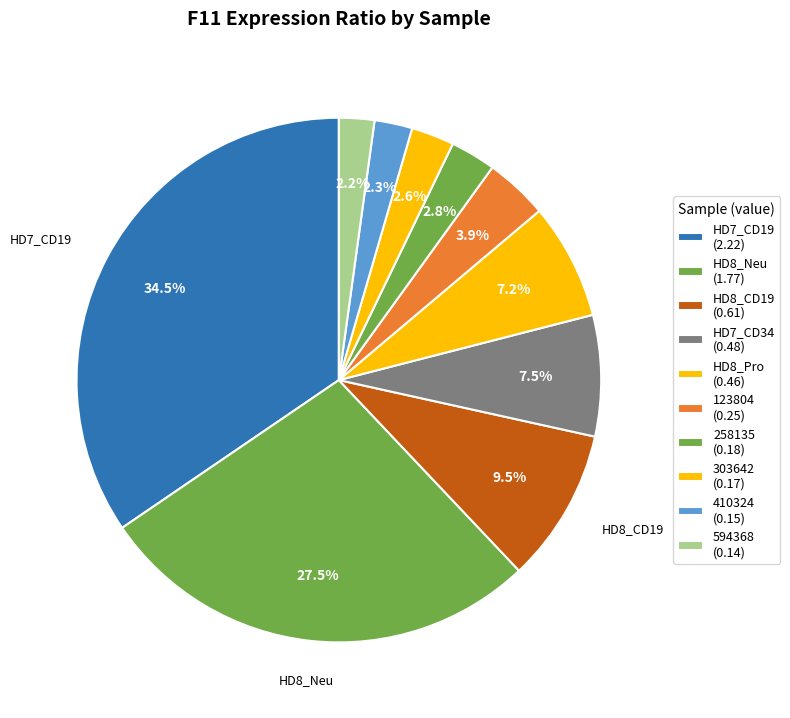

How many slices are in this pie chart?

10